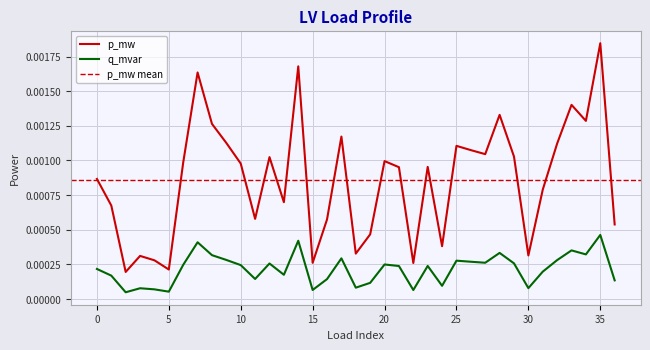

Rank the series by their average value, from highest to lowest.

p_mw, q_mvar